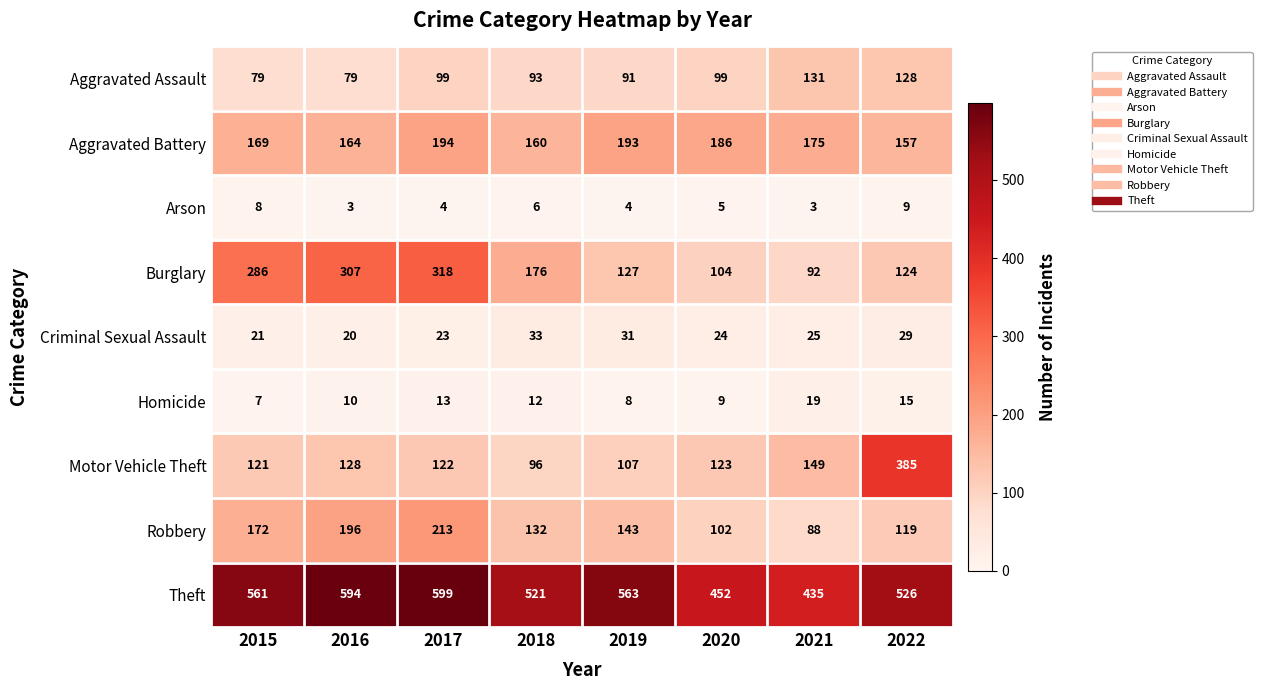

Between 2018 and 2020, which series saw the biggest shift?

Burglary